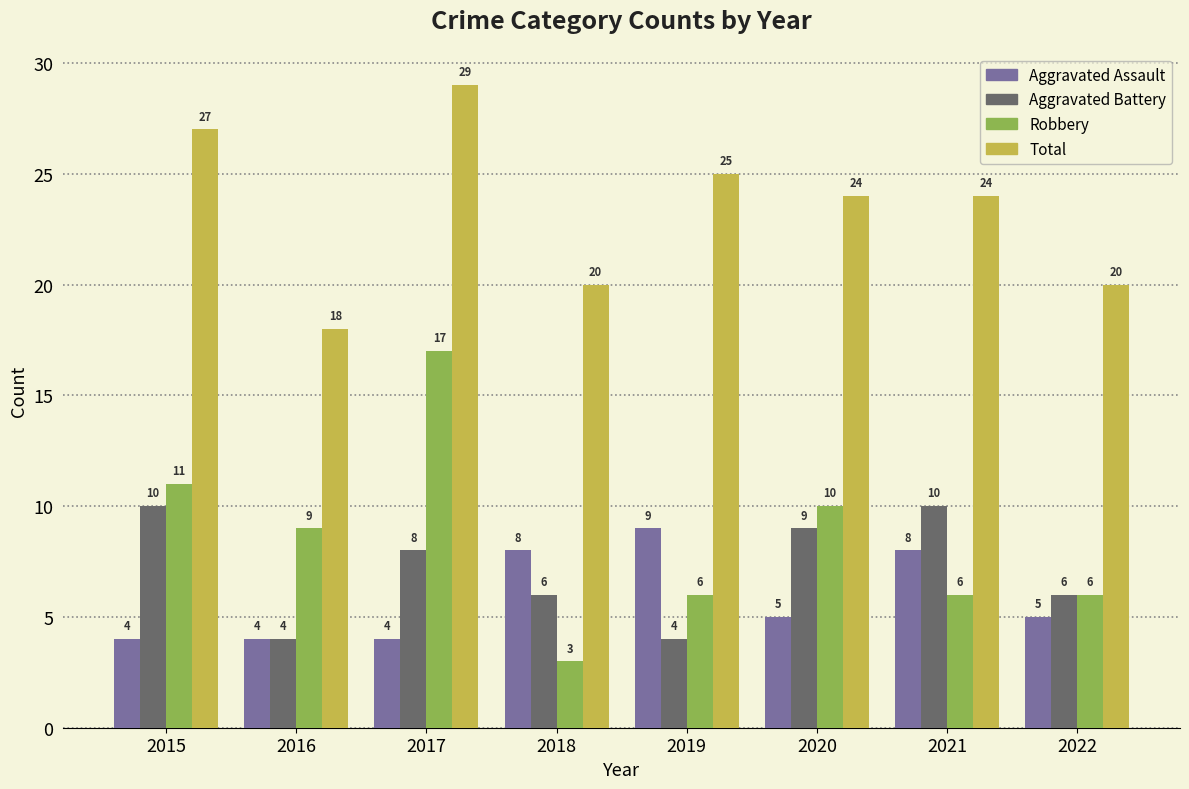

How many values in the Total series are below 24?

3